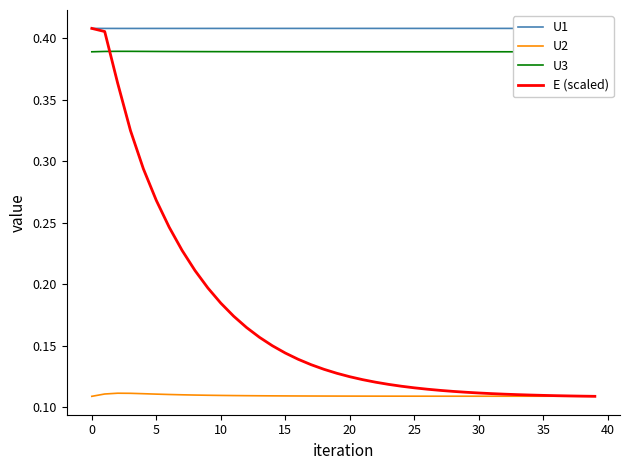

Which series has the largest range (max minus min)?

E (scaled)